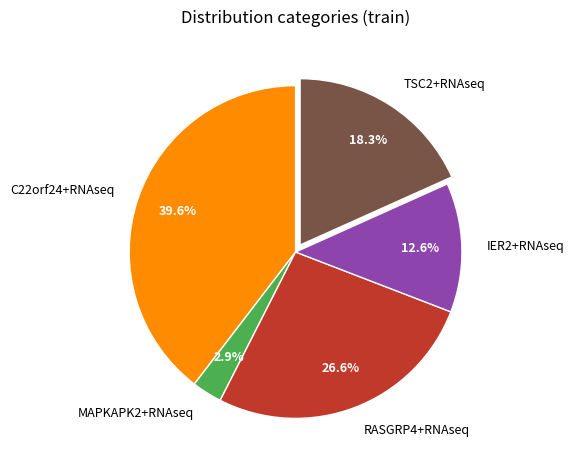

To the nearest percent, what percentage of the pie is C22orf24+RNAseq?

40%